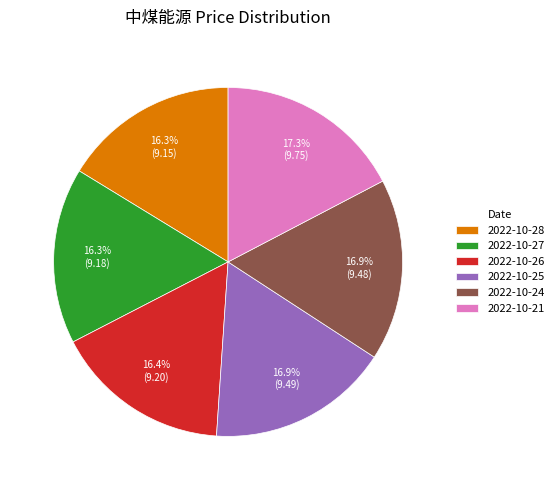

Is there any slice that represents more than half of the pie?

No